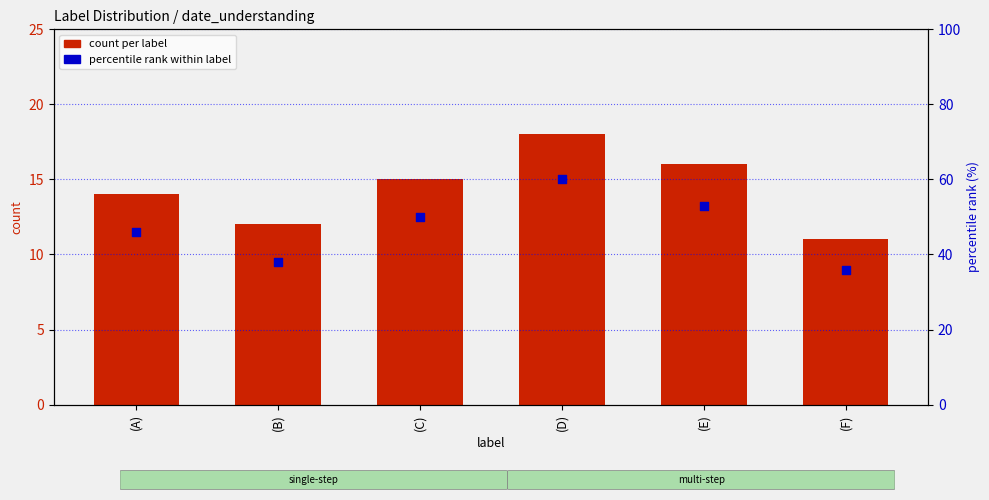

Which series reaches the minimum Y coordinate?

count per label